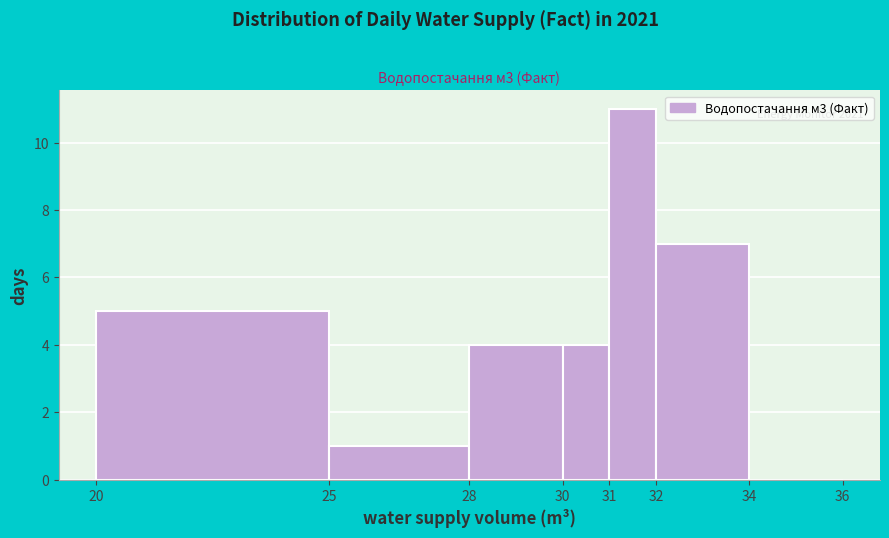

Over which range of the x-axis is the bar tallest?

31 to 32